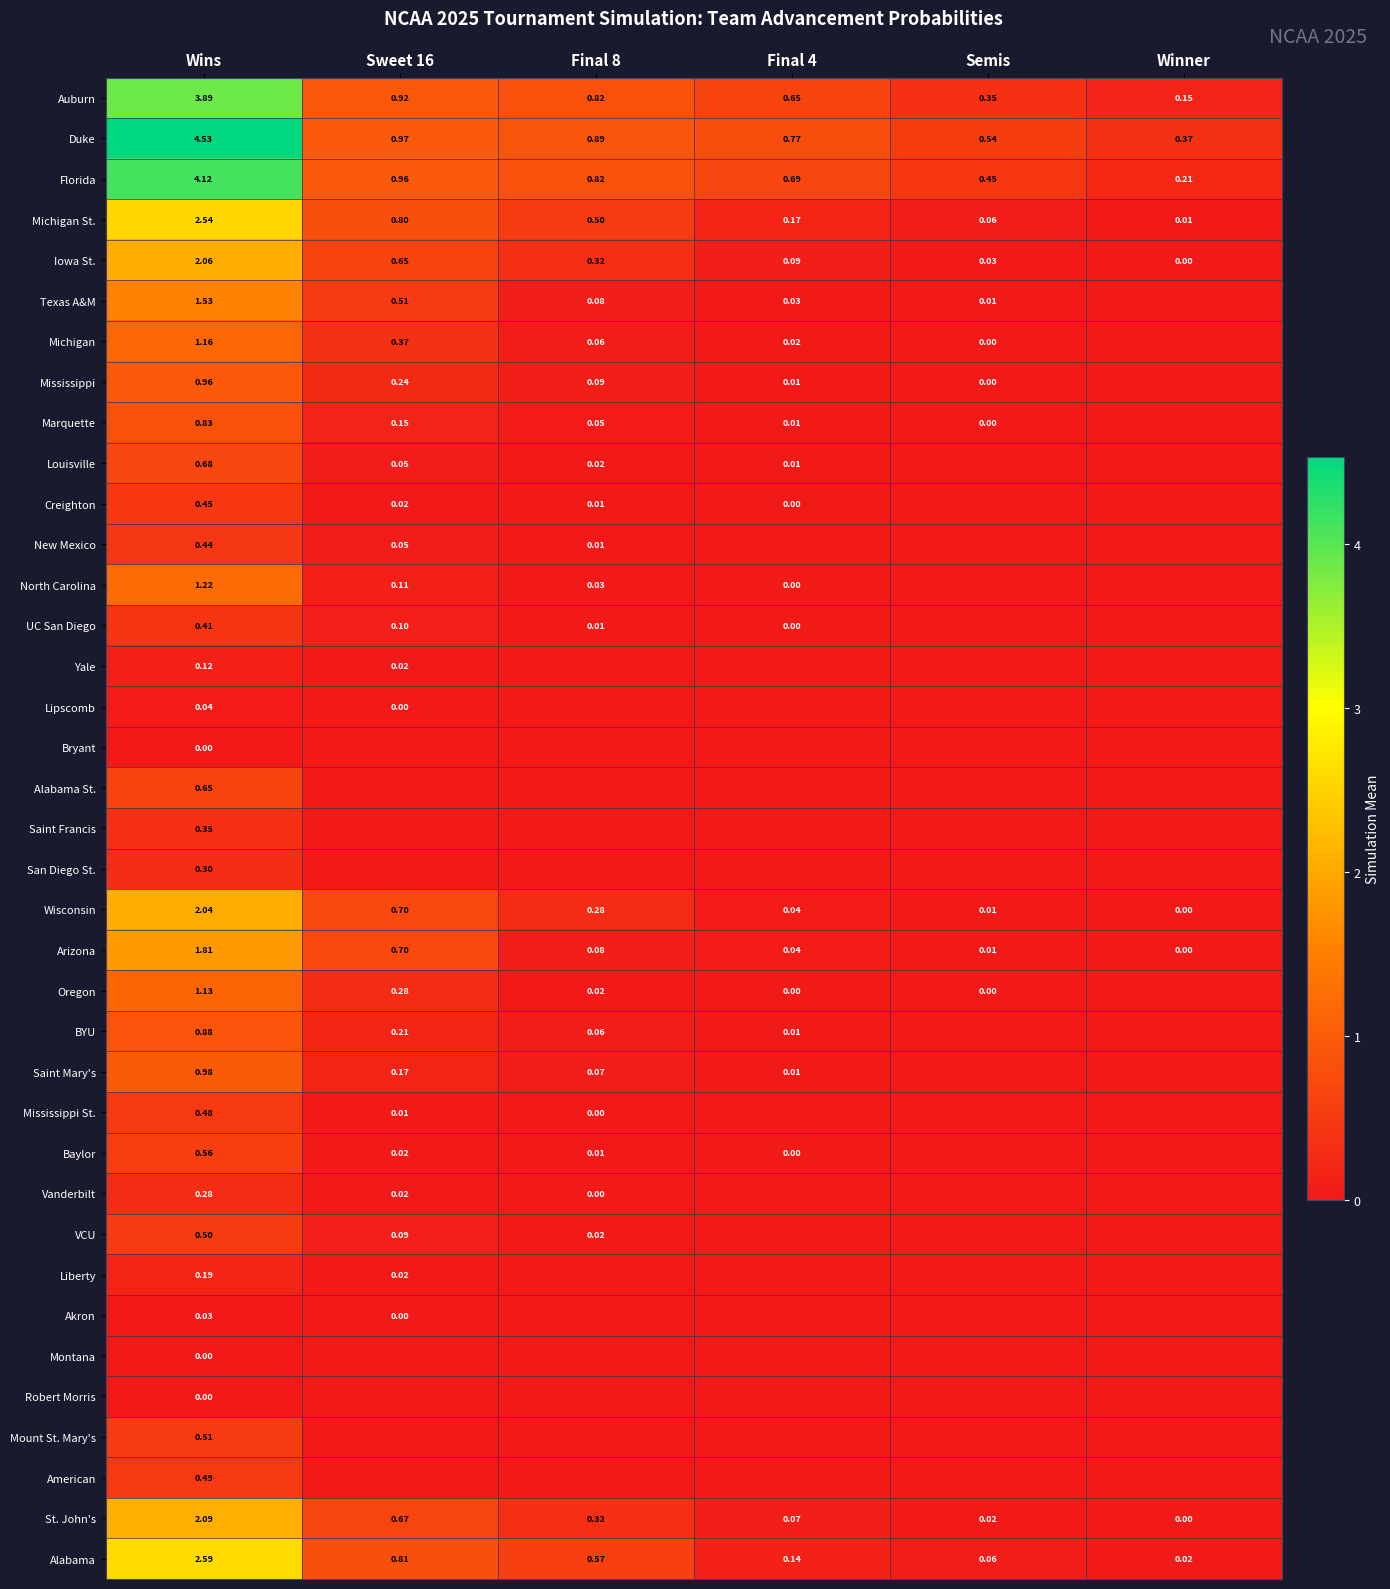

What is the total value across all series at Final 8?

5.1